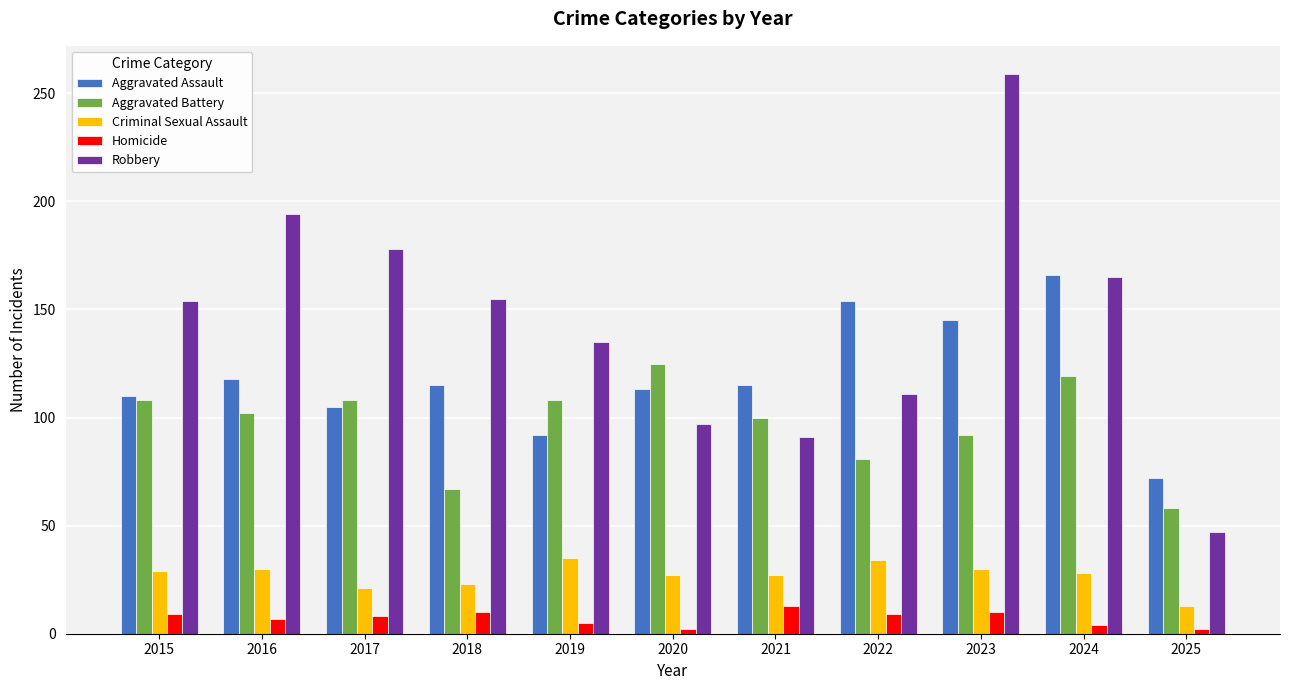

Are the bars grouped side by side (vs. stacked)?

Yes